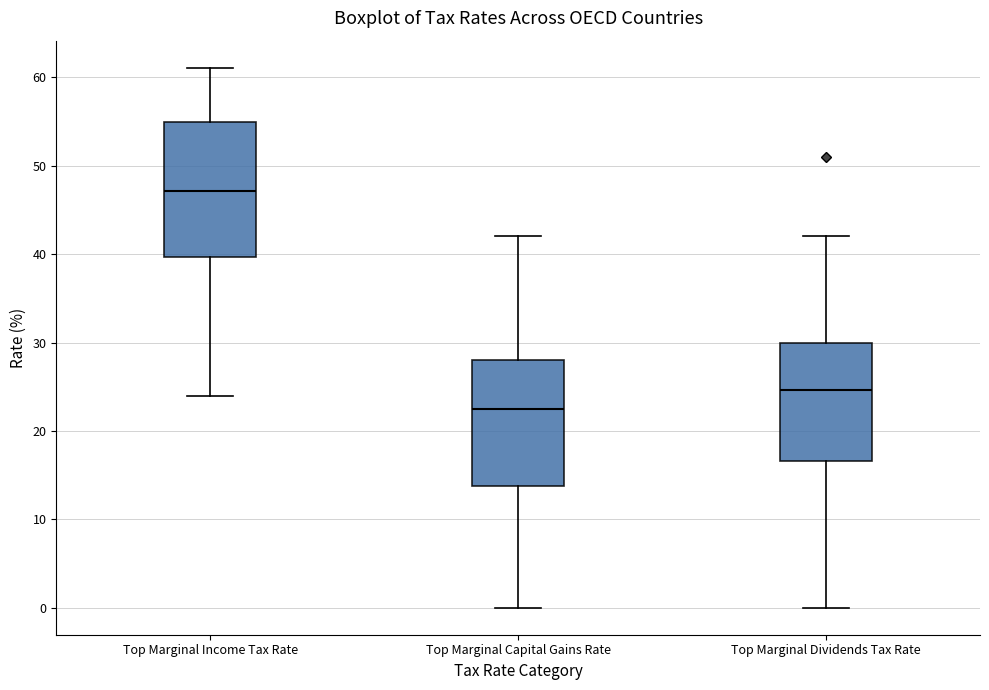

Reading left to right, read every box against the y-axis: the position of its median line, the range the box covers, and the ends of its whiskers. The values are not printed on the chart, so give them approximately, as read against the axis.

Top Marginal Income Tax Rate: median 47, box 40 to 55, whiskers 24 to 61
Top Marginal Capital Gains Rate: median 23, box 14 to 28, whiskers 0 to 42
Top Marginal Dividends Tax Rate: median 25, box 17 to 30, whiskers 0 to 42